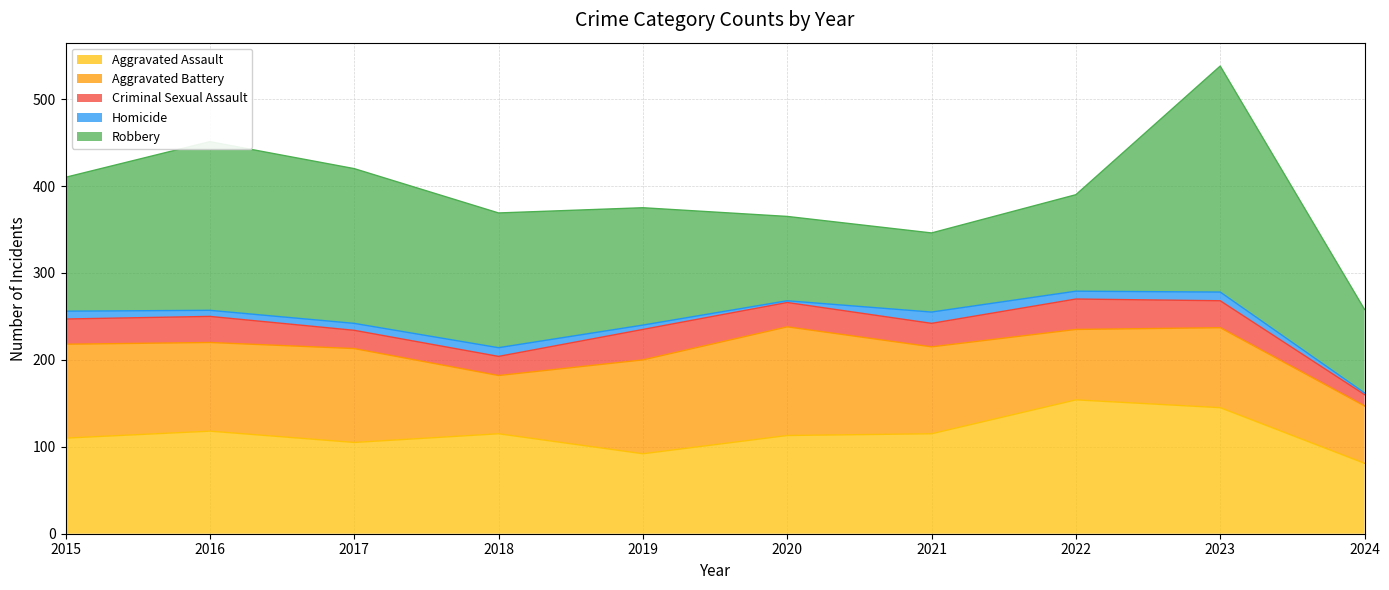

Is it true that Homicide equals 5 at 2019?

True